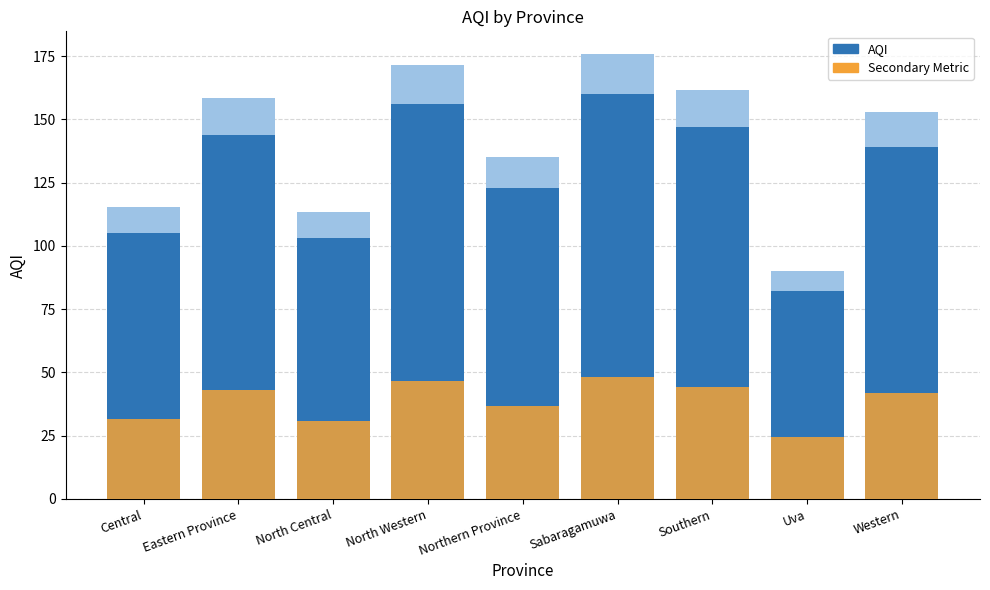

What is the average value of the AQI series?

128.8